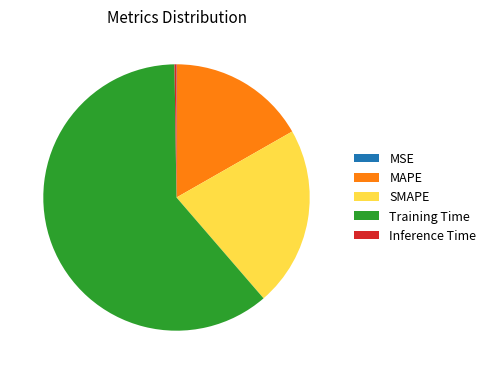

Which category accounts for the majority?

Training Time